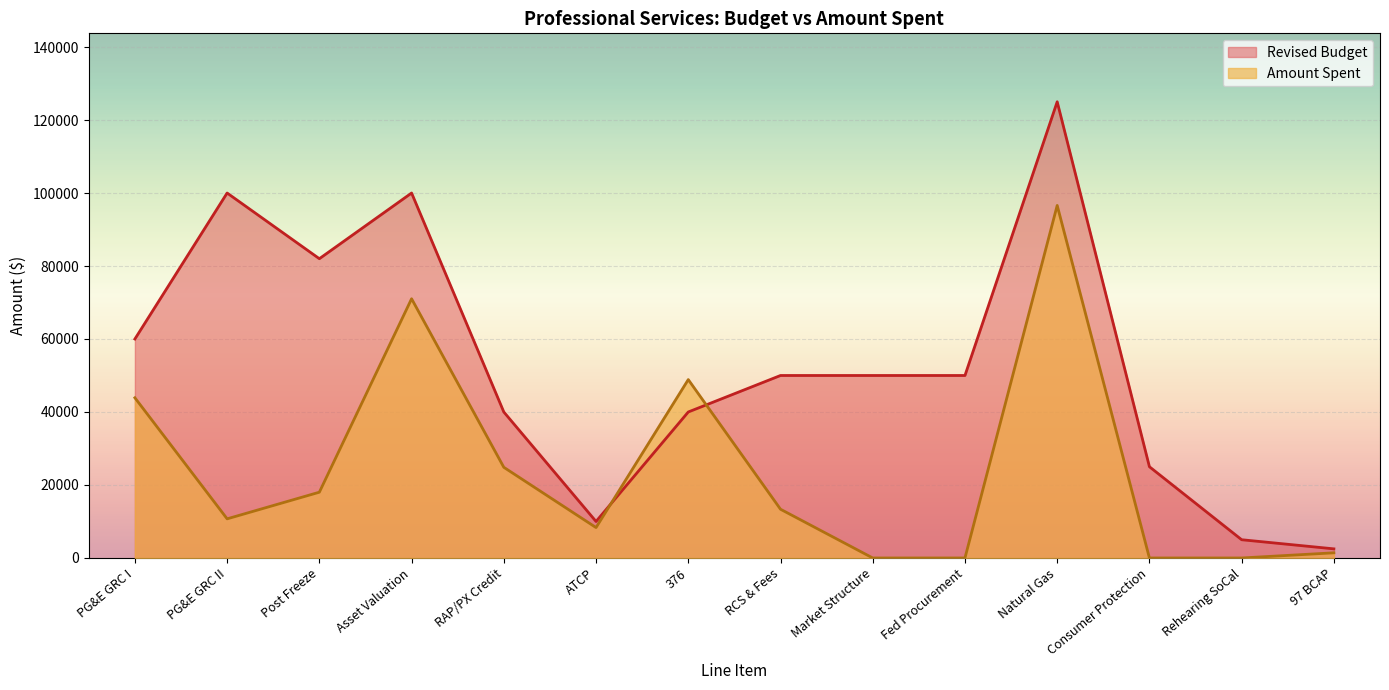

List the labels in order of Amount Spent value, largest first.

Natural Gas, Asset Valuation, 376, PG&E GRC I, RAP/PX Credit, Post Freeze, RCS & Fees, PG&E GRC II, ATCP, 97 BCAP, Market Structure, Fed Procurement, Consumer Protection, Rehearing SoCal